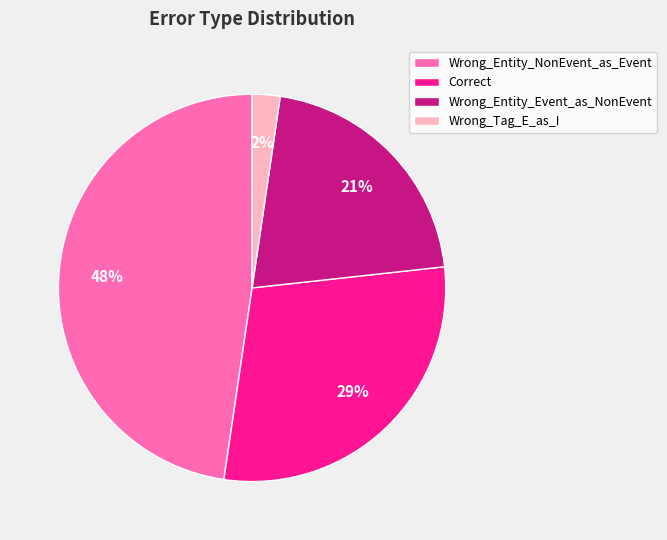

What percentage is the Wrong_Entity_Event_as_NonEvent slice, to the nearest percent?

21%